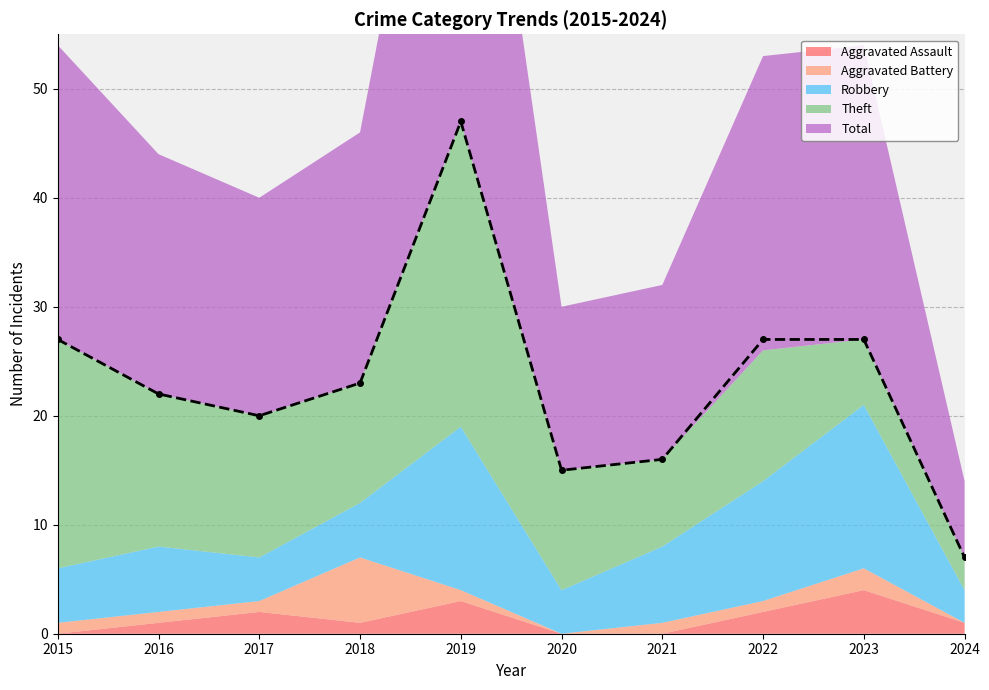

At which category is the sum across all series the highest?

2019